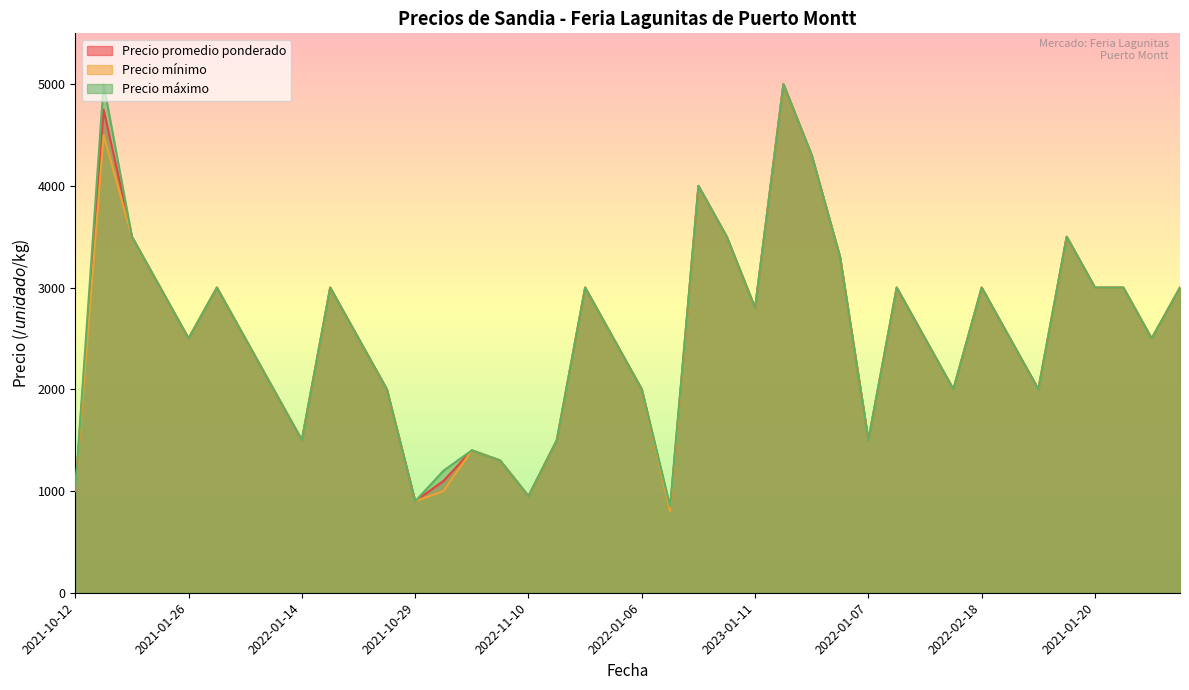

True or false: Precio mínimo and Precio máximo cross at least once.

False